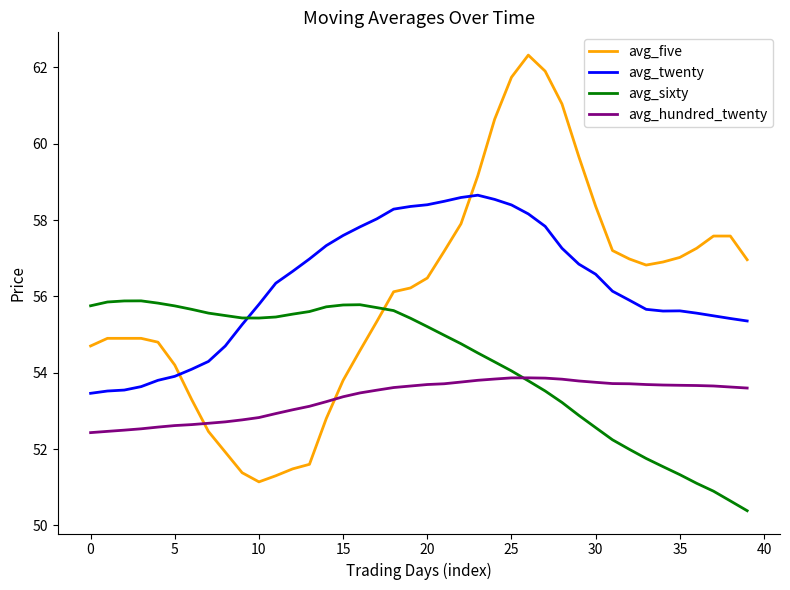

After their last crossing, which series has the higher values: avg_twenty or avg_sixty?

avg_twenty